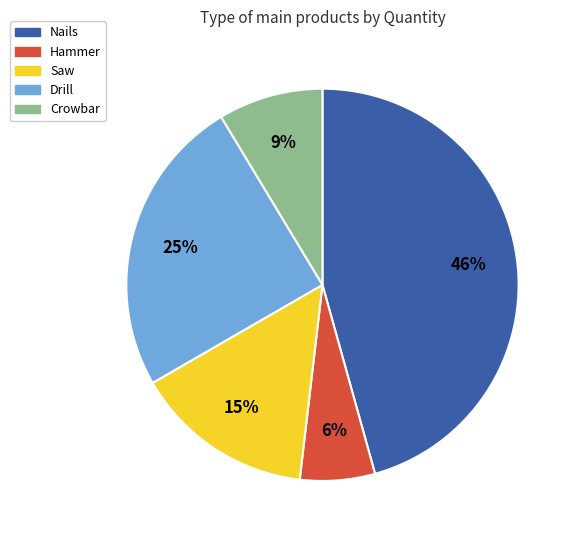

Does any single category account for the majority?

No